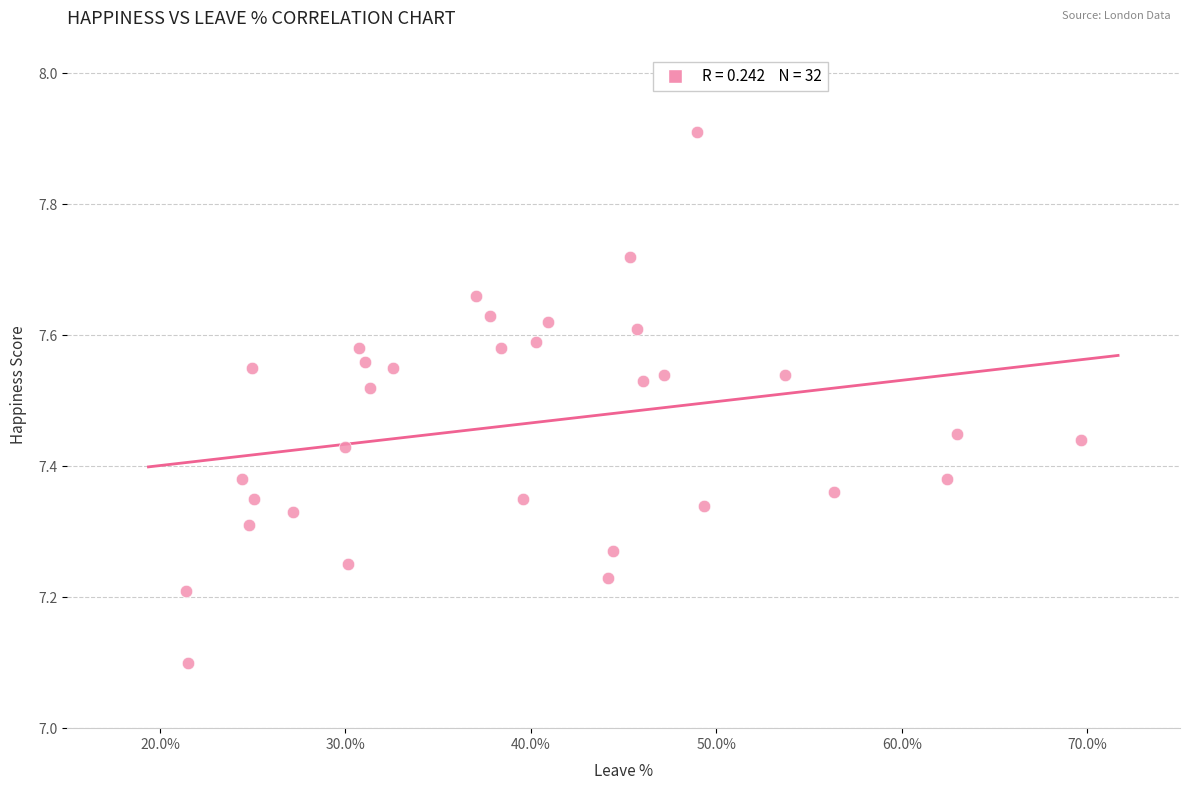

What Y value in the scatter plot is closest to 7?

7.1